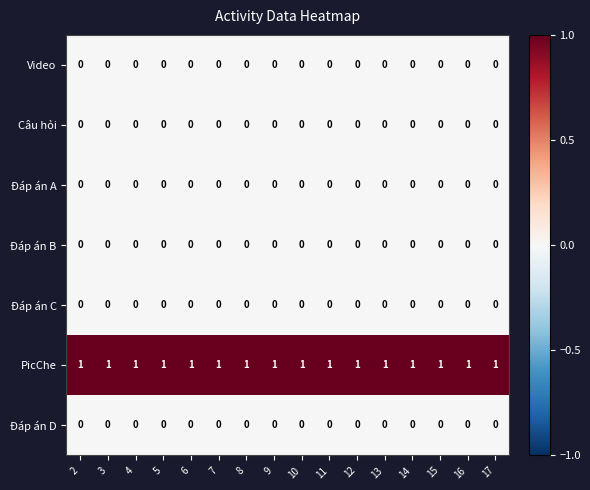

Is it true that Câu hỏi equals 0 at 11?

True